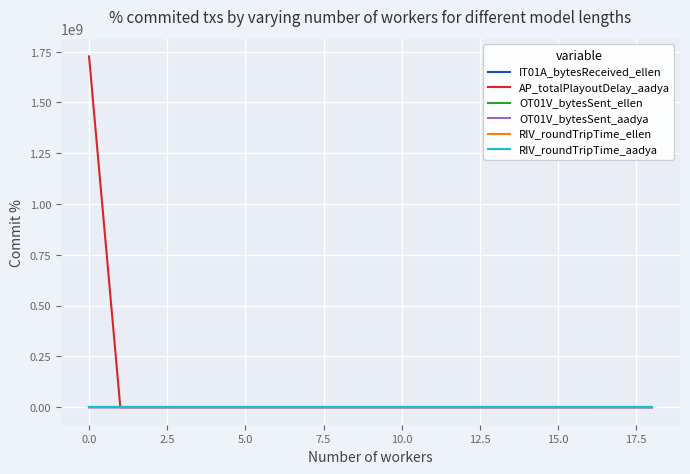

True or false: RIV_roundTripTime_ellen has more than 1 interior local peaks.

True